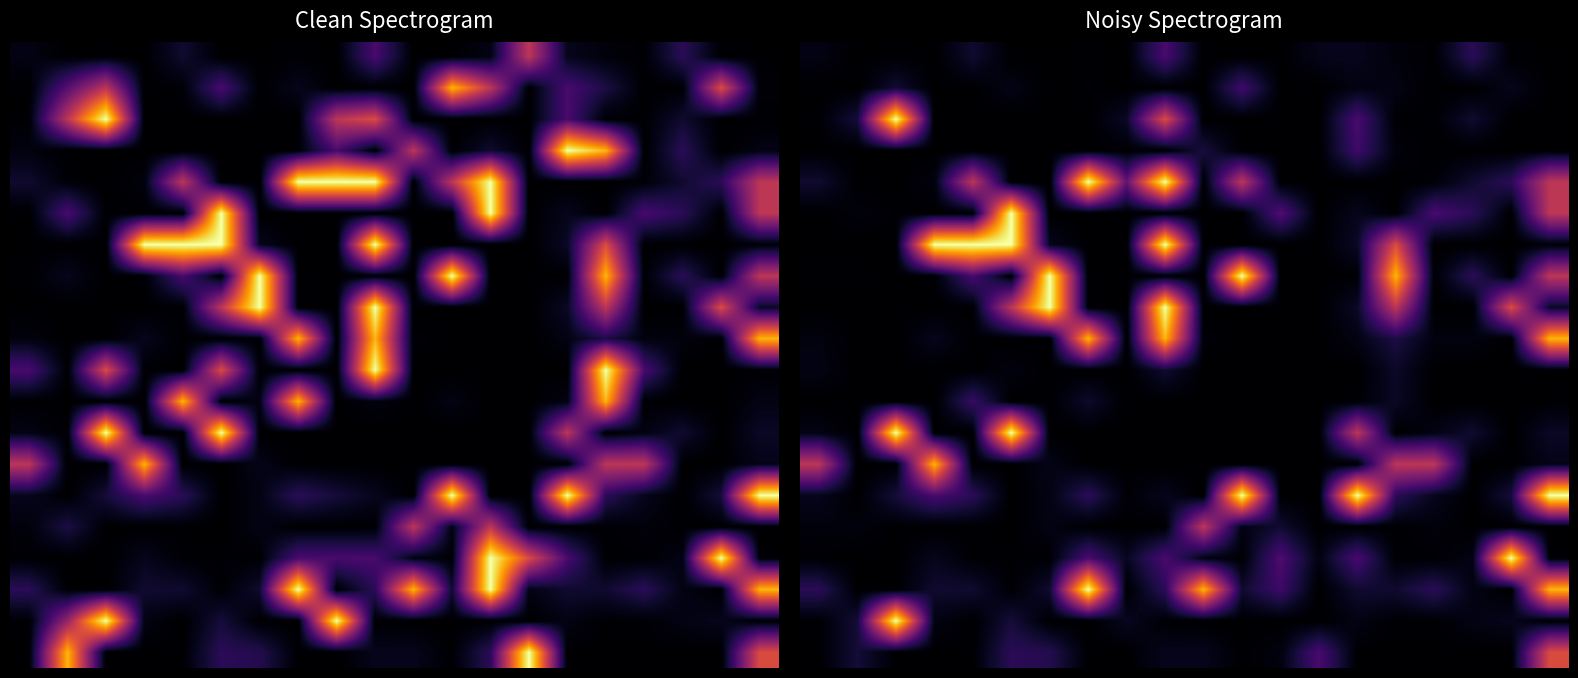

At how many categories does at least one series exceed 524?

11